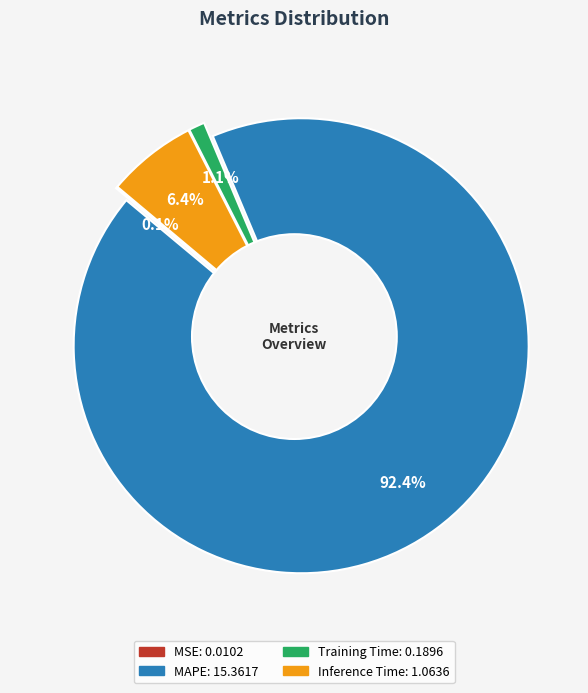

To the nearest percent, what is the difference between the MAPE and Inference Time slice percentages?

86%